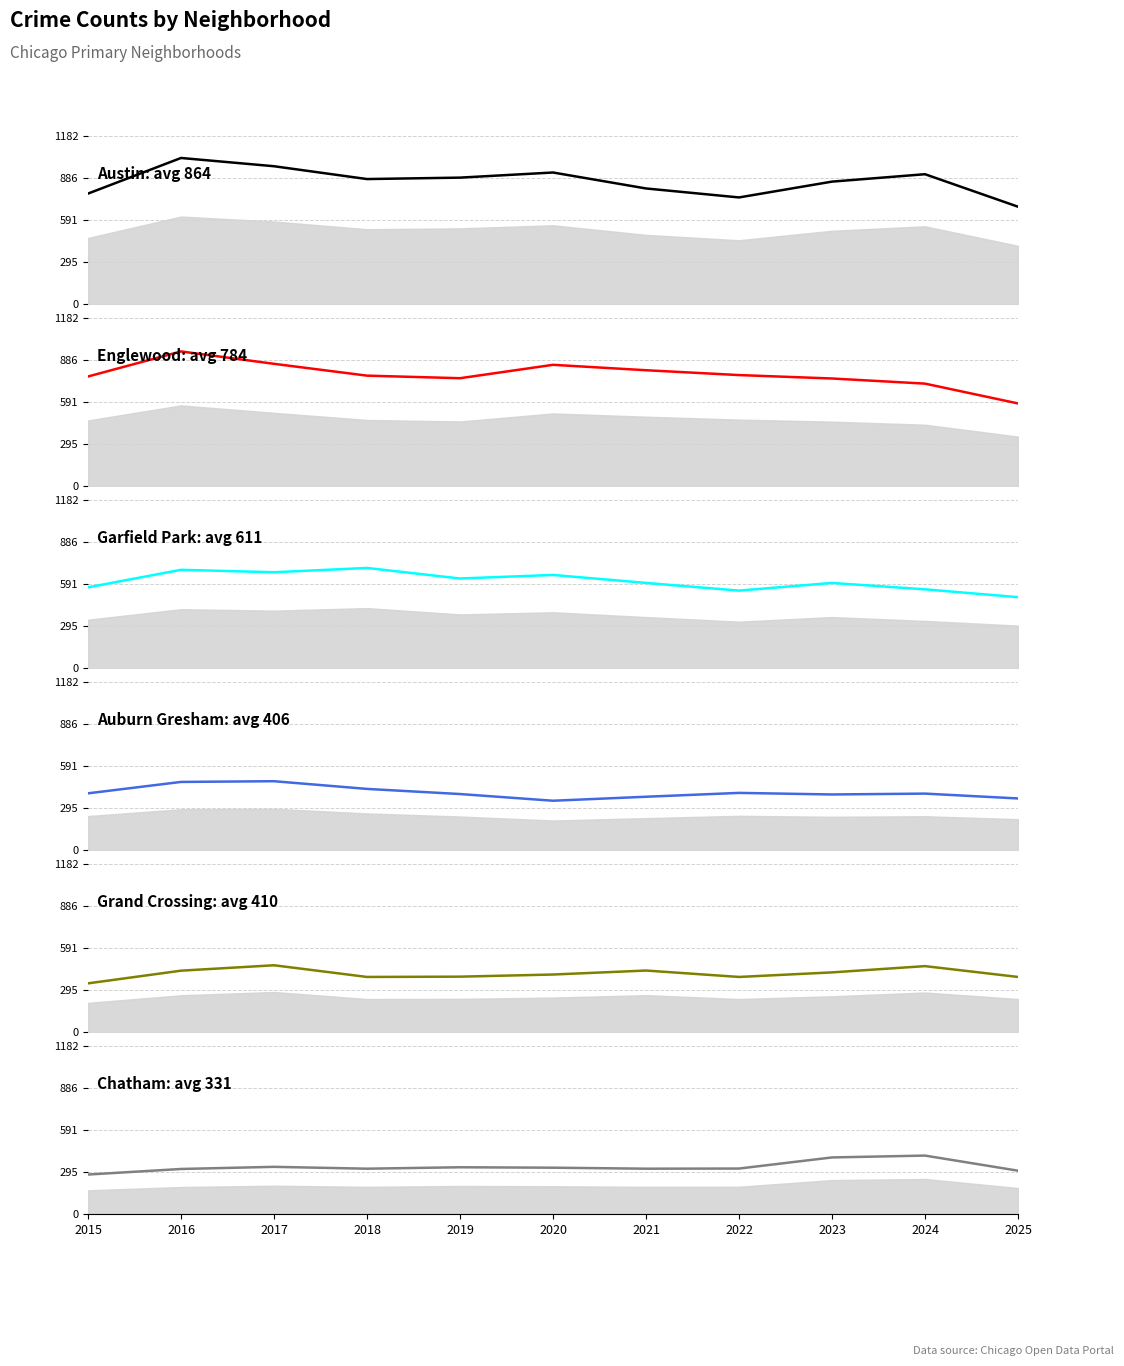

At which label does Auburn Gresham first exceed 397?

2015